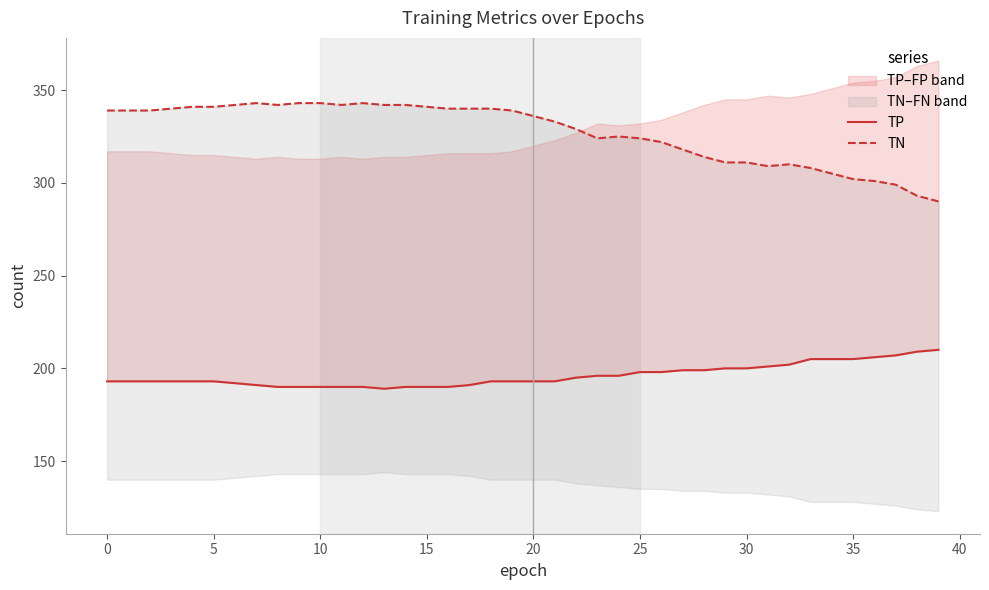

At which label does TP reach its minimum?

13